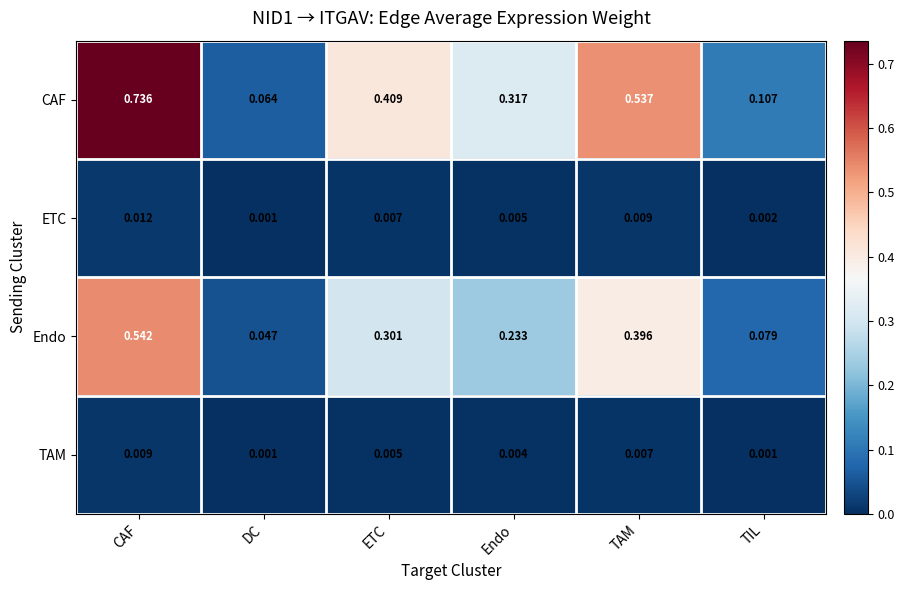

Between CAF and Endo, which series saw the biggest shift?

CAF